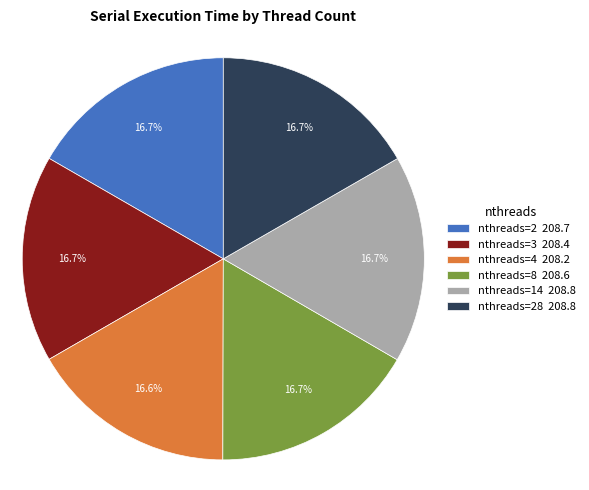

Approximately how many times larger is the value at nthreads=2 208.7 compared to nthreads=8 208.6?

1.0